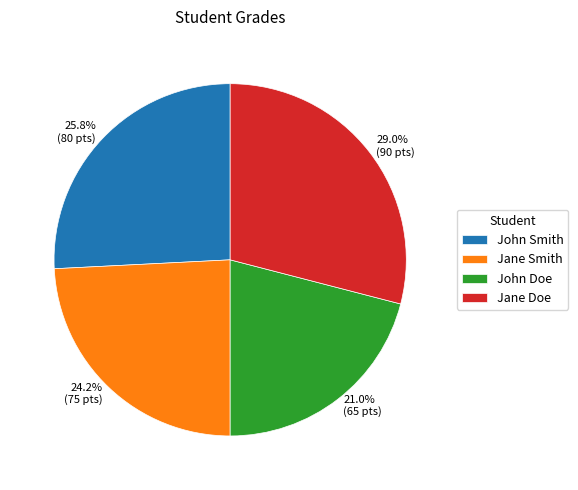

To the nearest percent, what is the average slice percentage?

25%